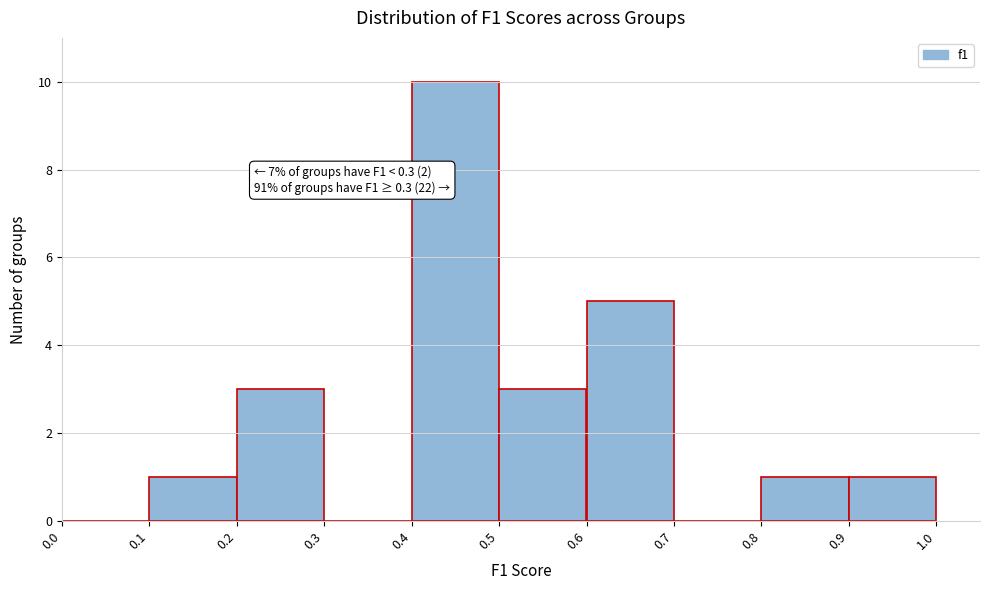

Over which range of the x-axis is the bar tallest?

0.4 to 0.5